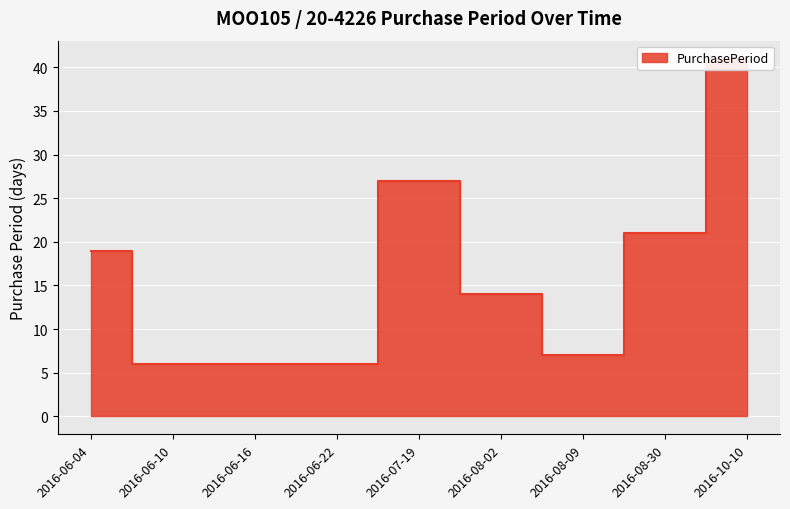

List the labels in order of value, largest first.

2016-10-10, 2016-07-19, 2016-08-30, 2016-06-04, 2016-08-02, 2016-08-09, 2016-06-10, 2016-06-16, 2016-06-22